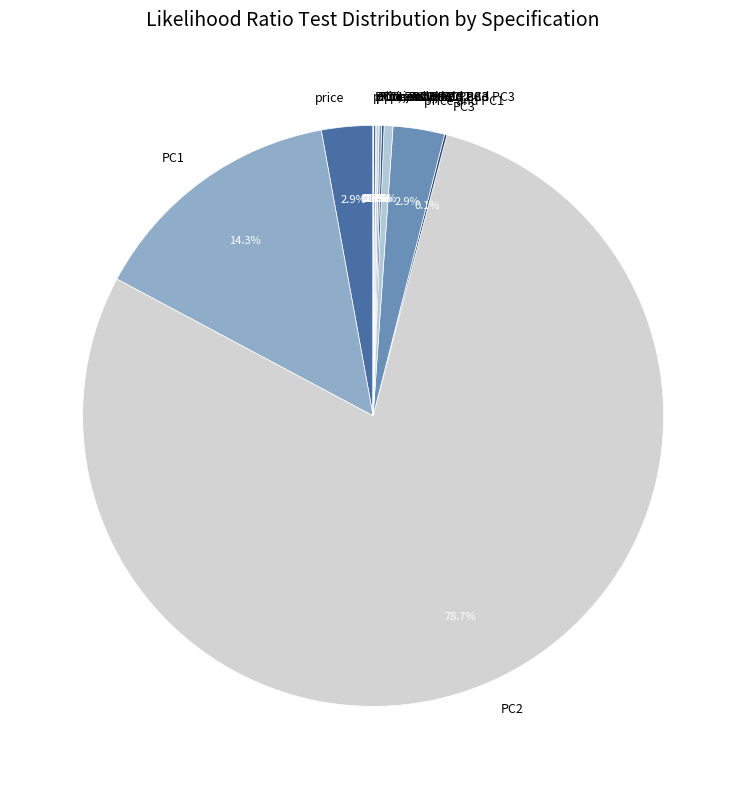

To the nearest percent, what is the difference between the price and PC2 slice percentages?

76%